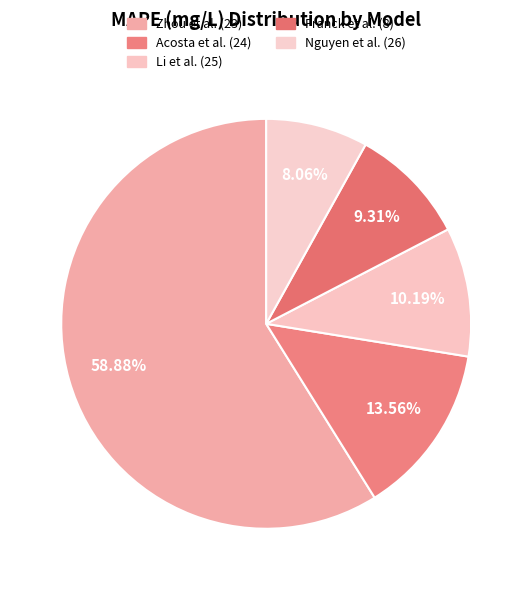

What portion of the pie excludes Franck et al. (8)?

90.7%